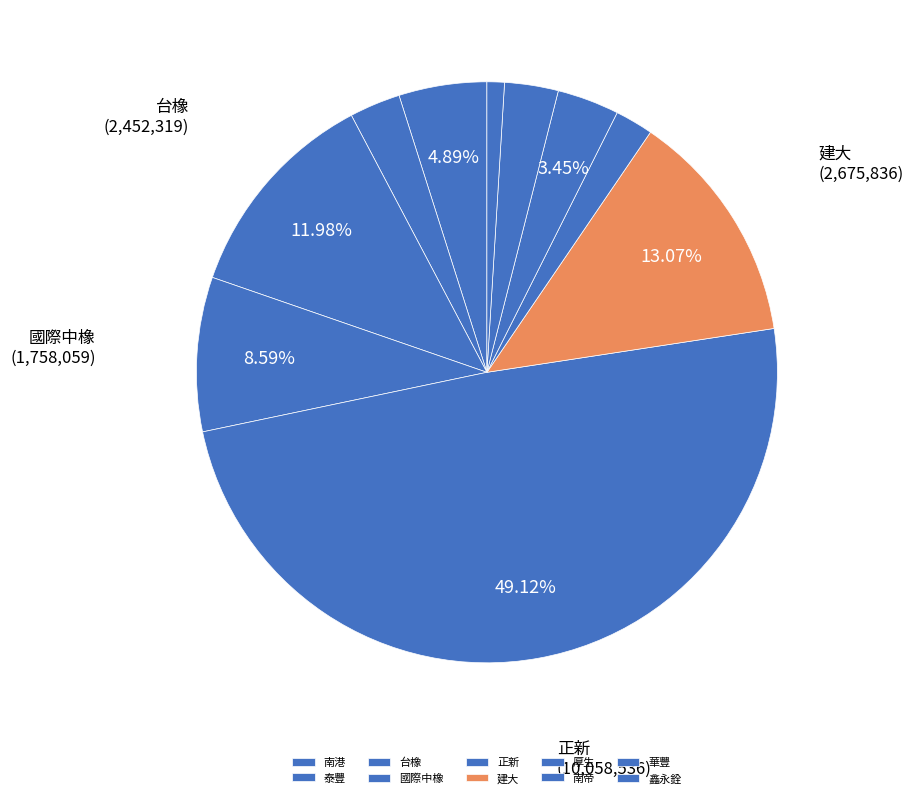

What percentage is the 厚生 slice, to the nearest percent?

2%